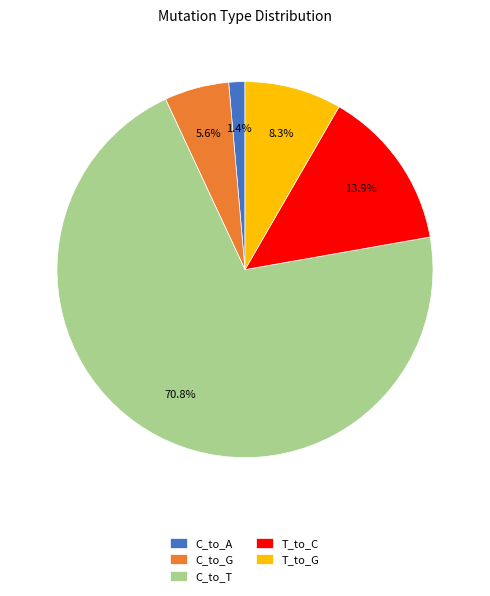

Which has a higher value, C_to_G or T_to_G?

T_to_G